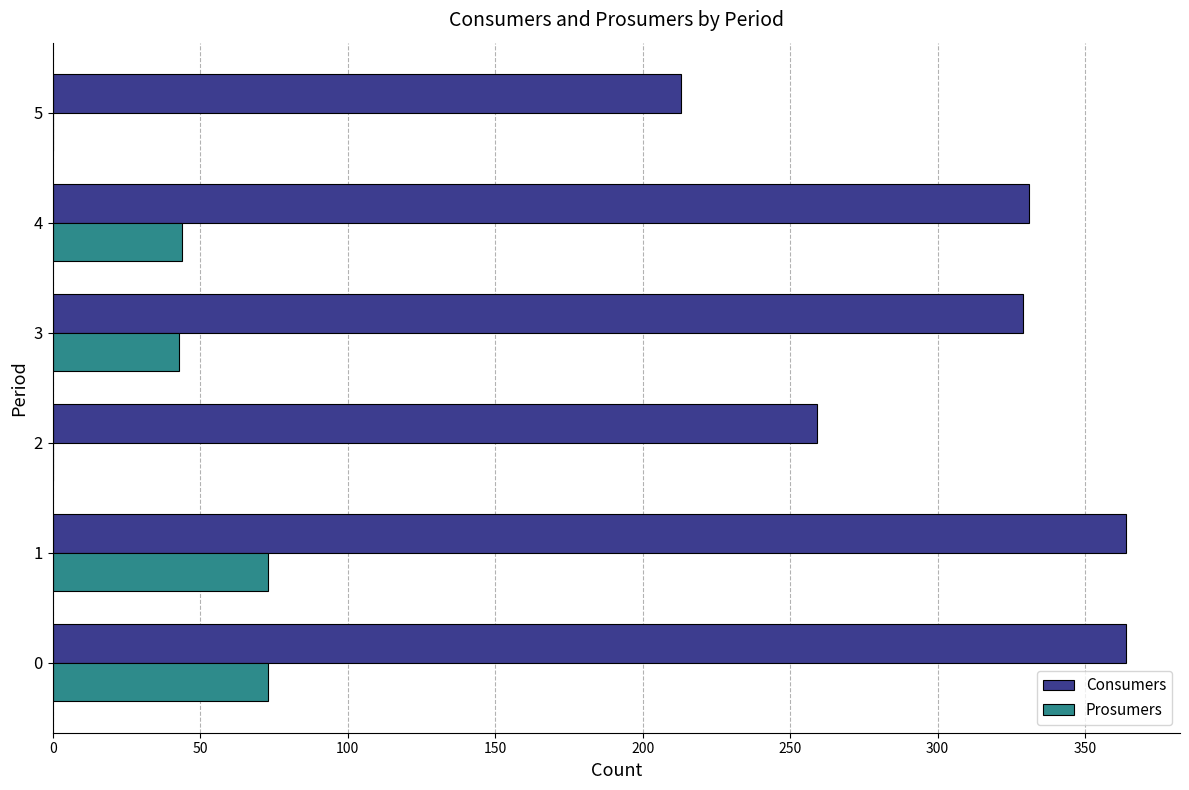

What is the total value across all series at 4?

375